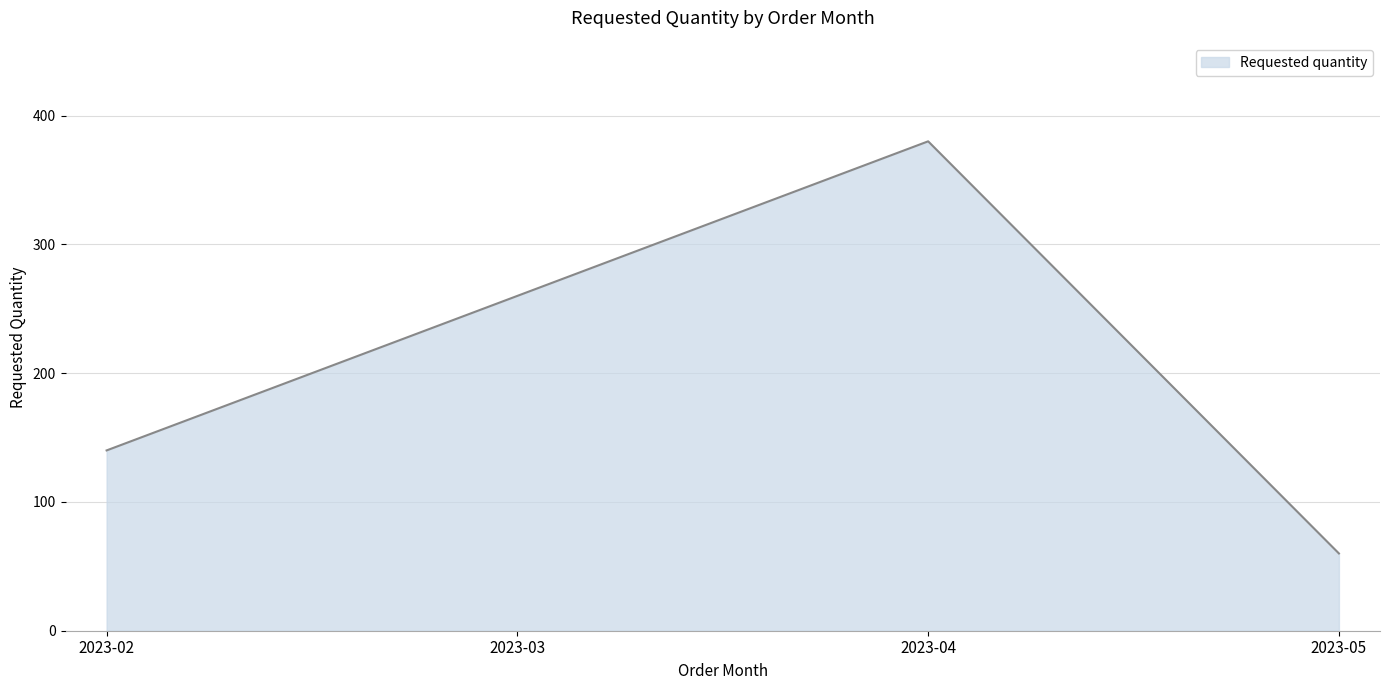

How many lines are shown in the chart?

1